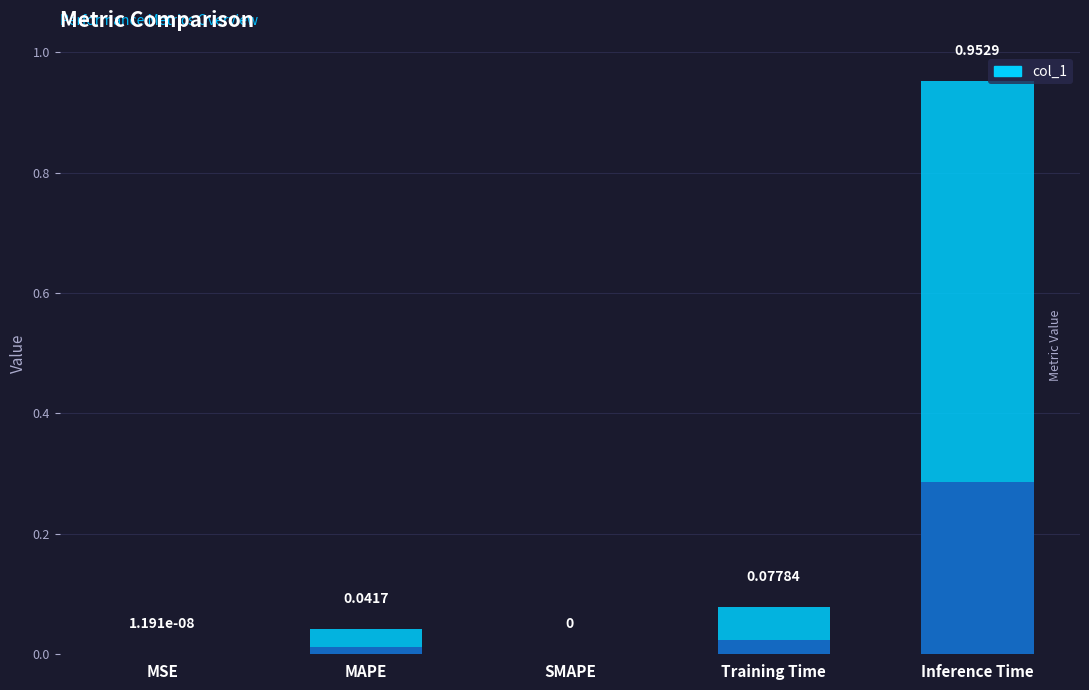

Is it true that the value at SMAPE is 0.0?

True